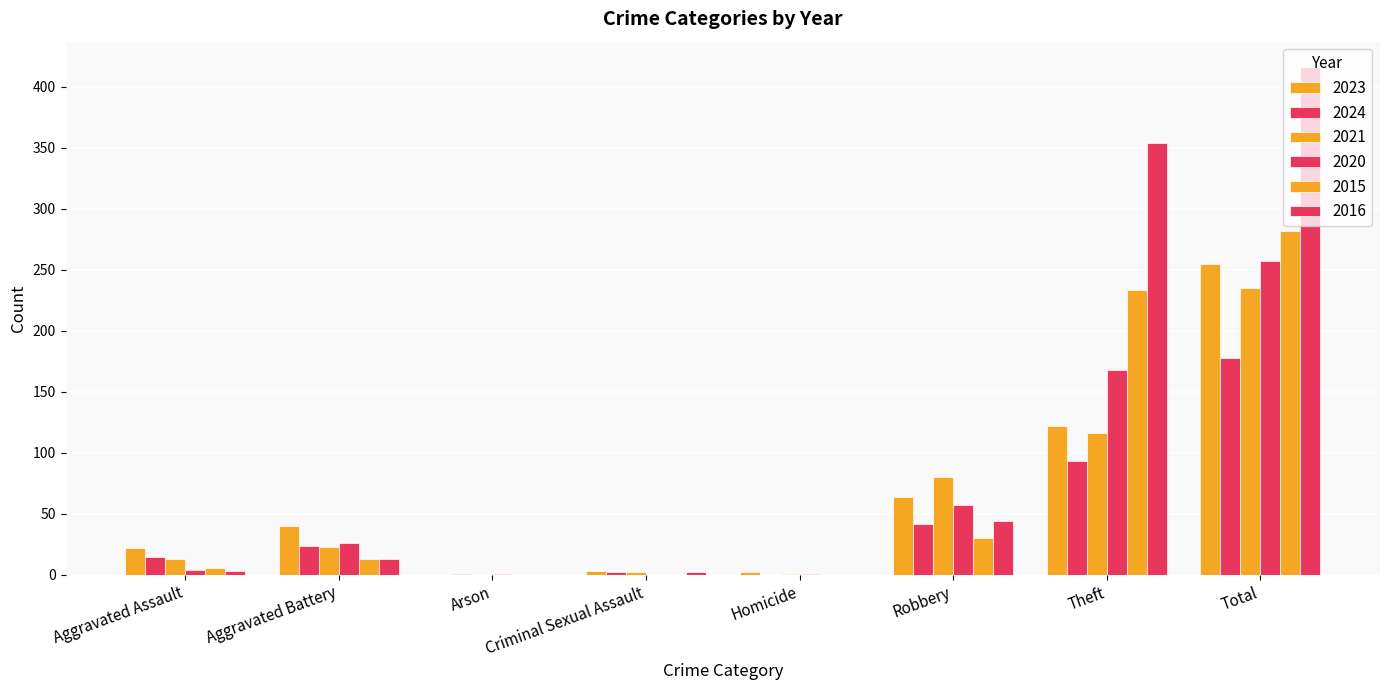

Rank the series at Theft from lowest to highest value.

2024, 2021, 2023, 2020, 2015, 2016